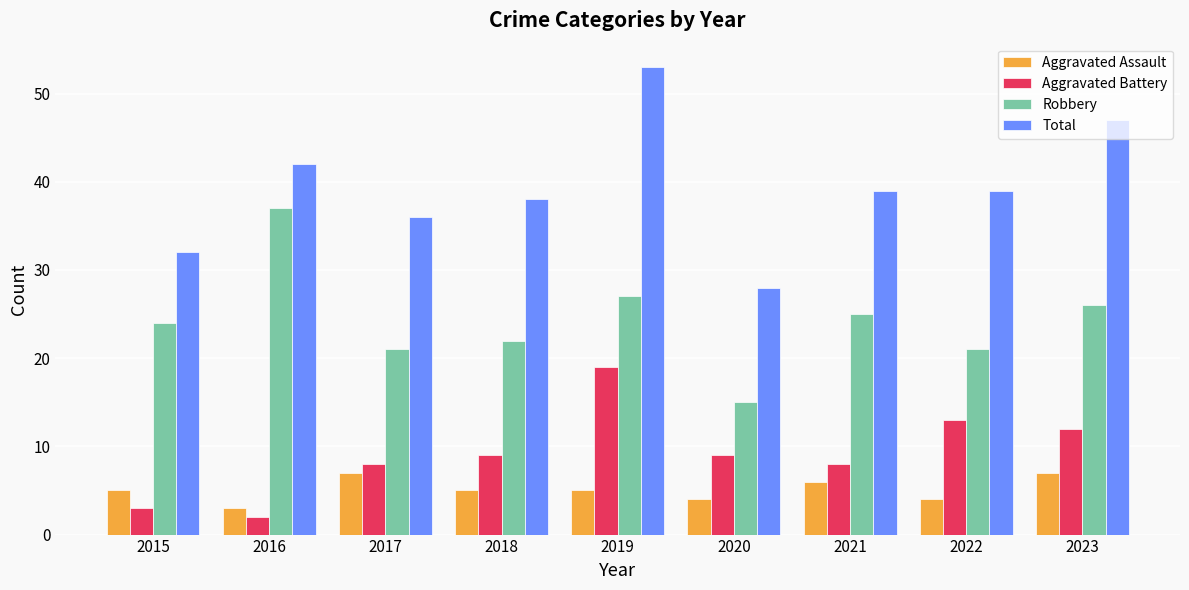

How many groups of bars are there?

9